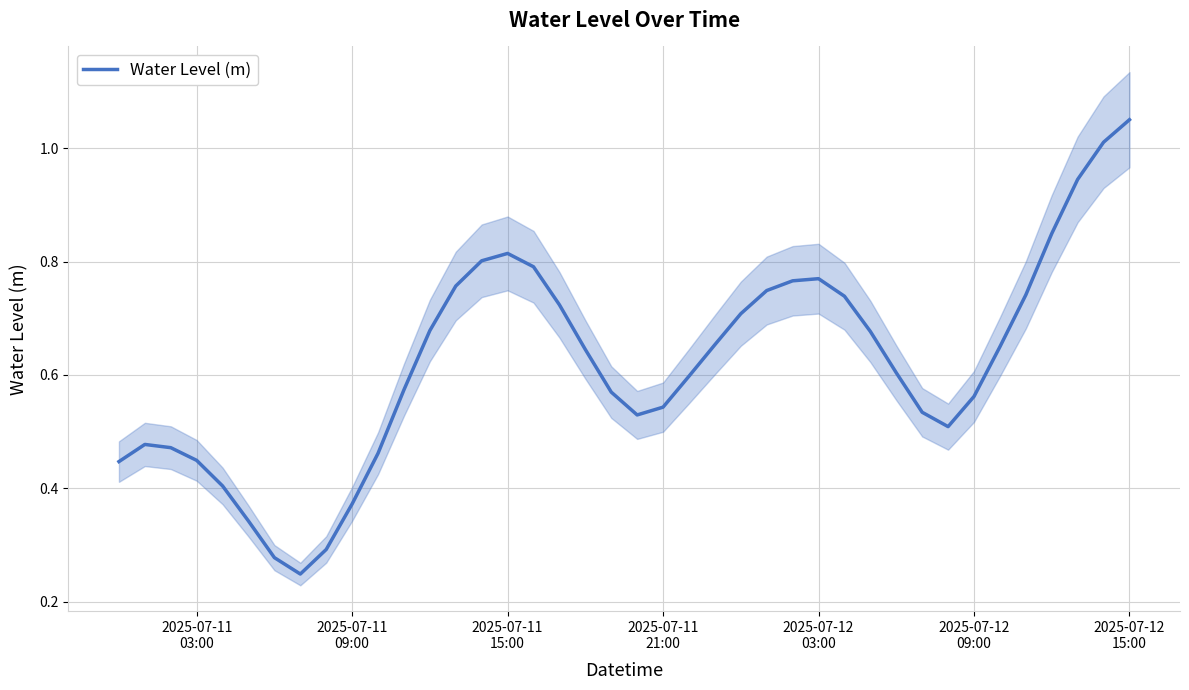

What is the difference between the maximum and minimum values?

0.8